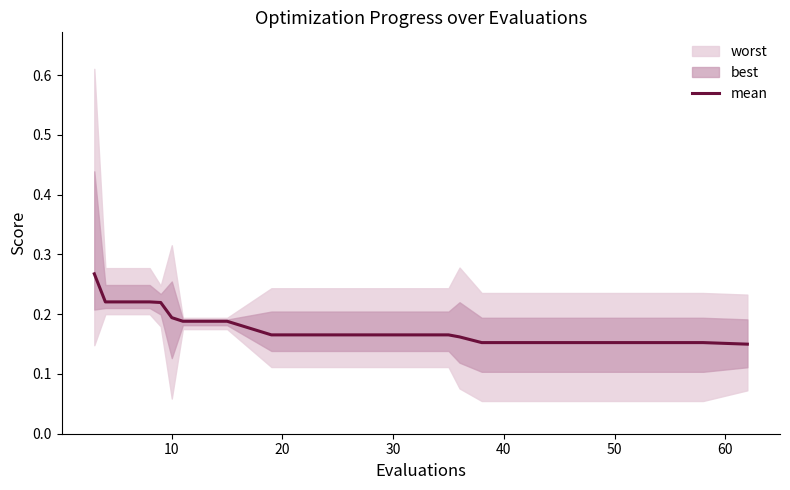

What is the smallest value displayed?

0.1